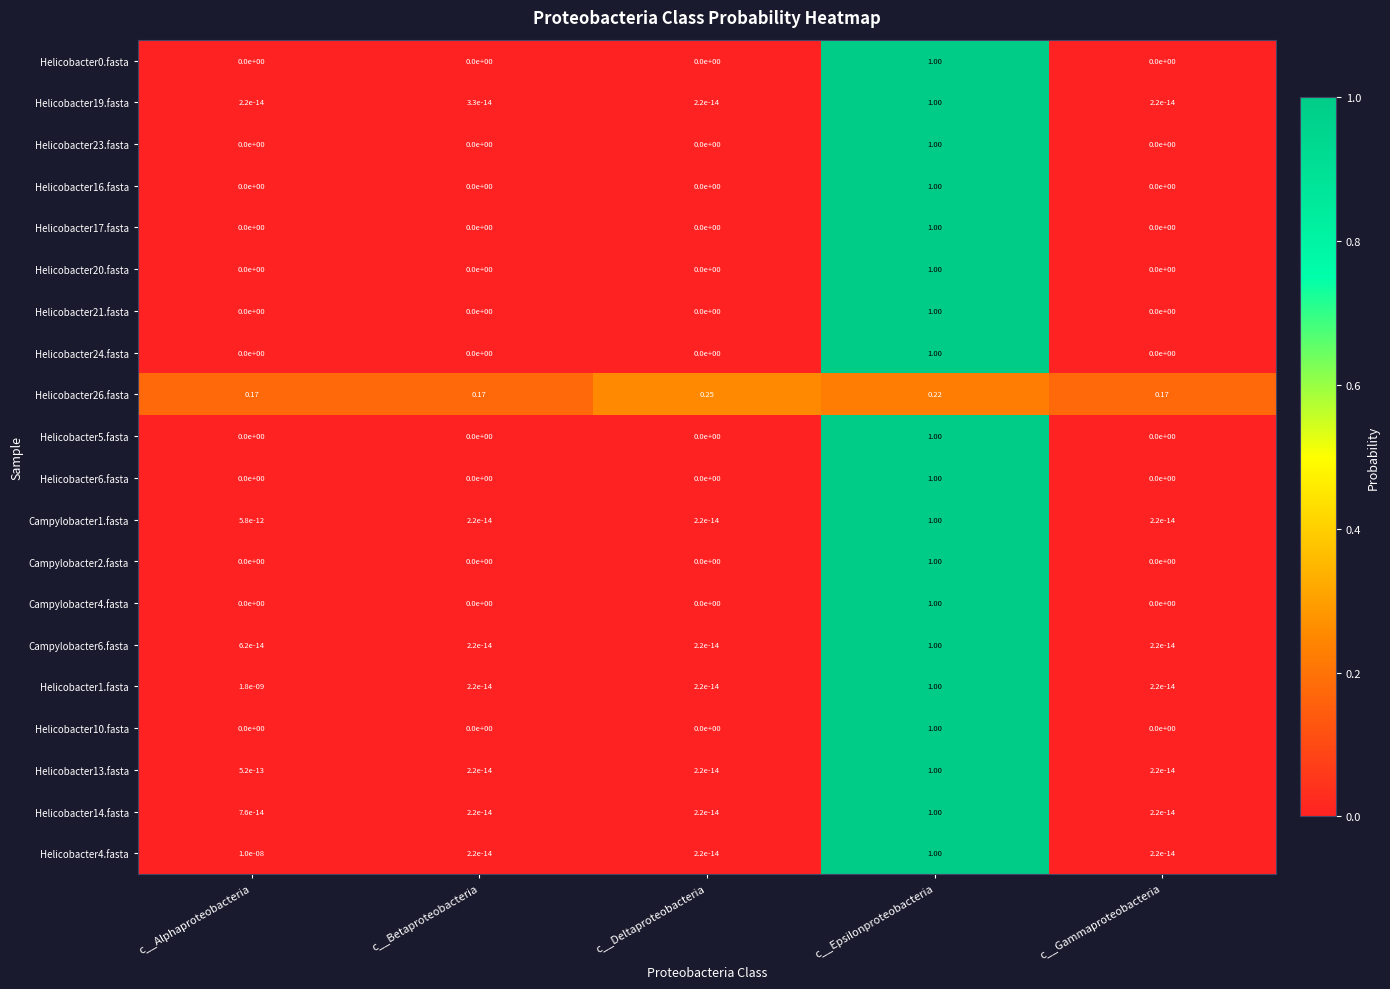

At which category is the sum across all series the highest?

c__Epsilonproteobacteria